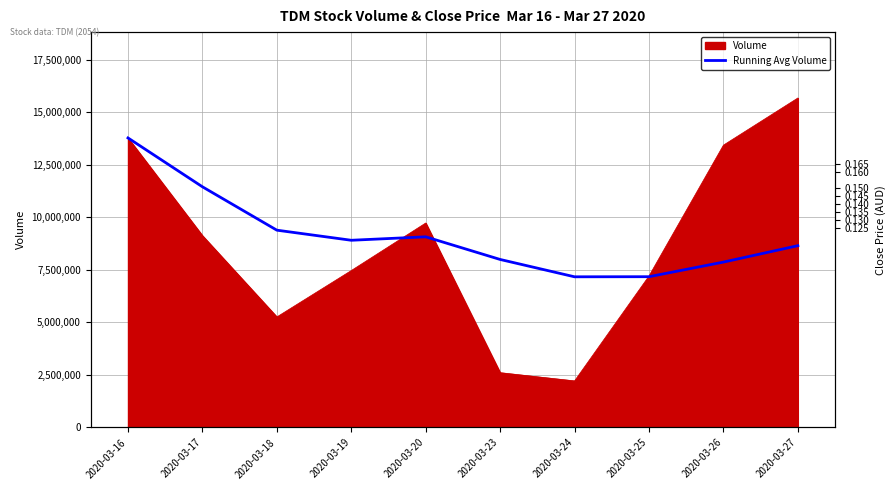

How many Close Price values are between 0 and 1?

10